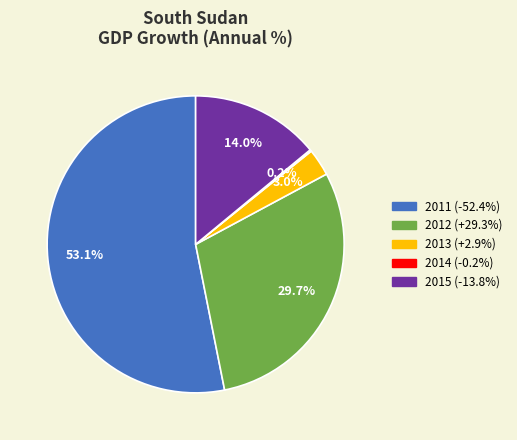

What percentage is NOT represented by 2011?

46.9%